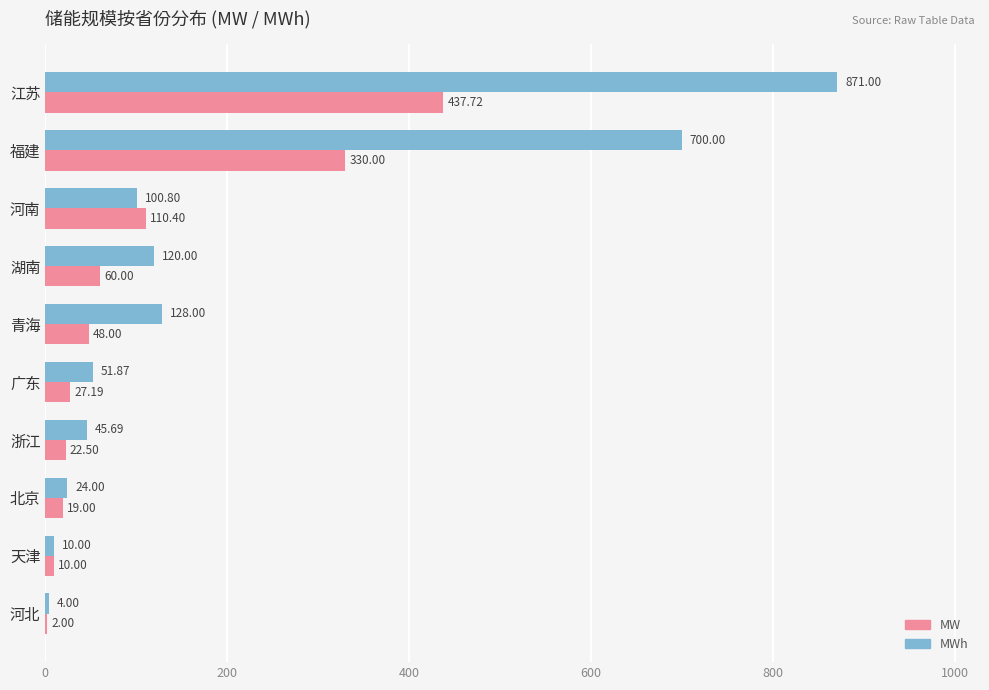

Count the number of data series in this chart.

2